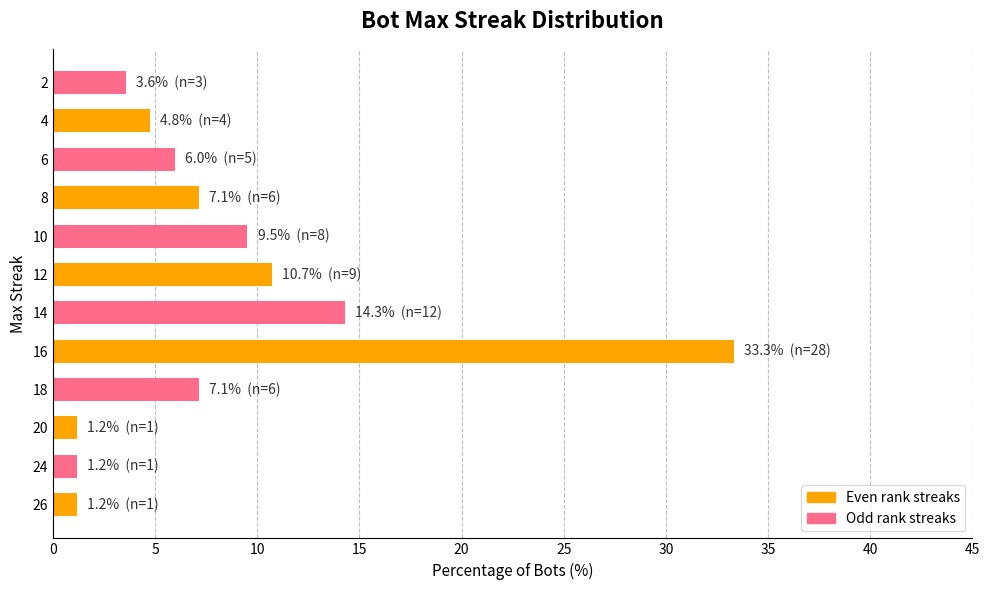

The value at 4 is 4.8. True or false?

True